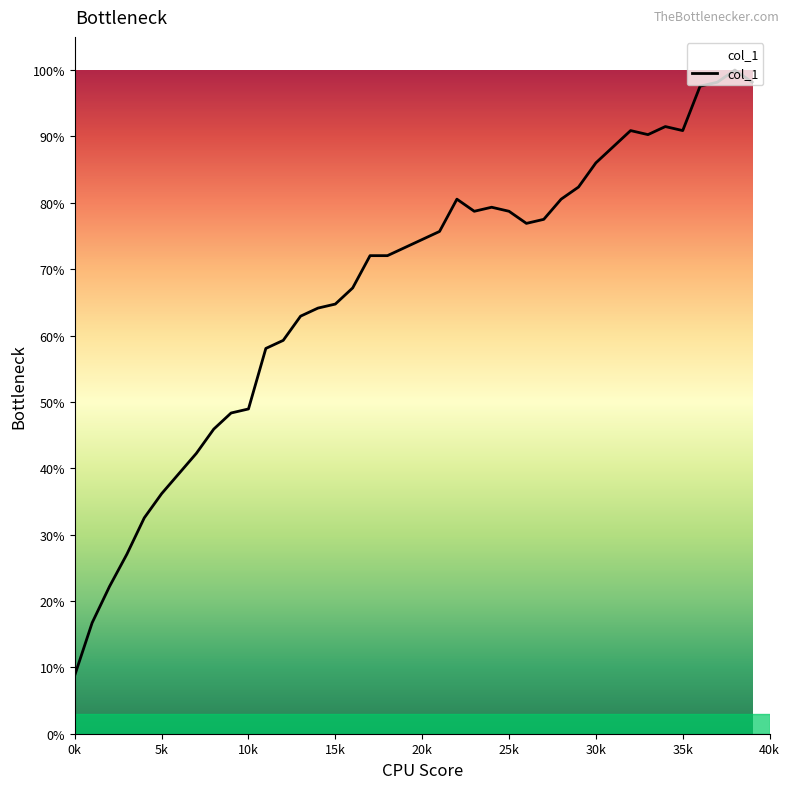

What is the difference between the maximum and minimum values?

91.2